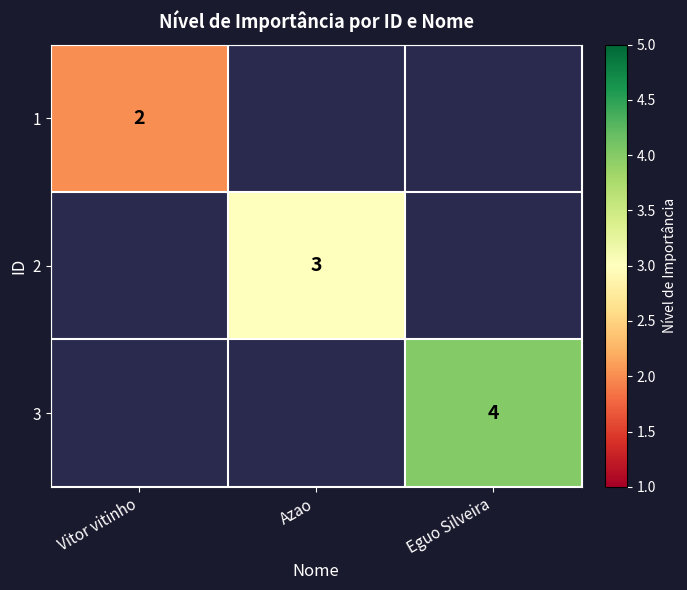

At how many categories does at least one series exceed 2?

2